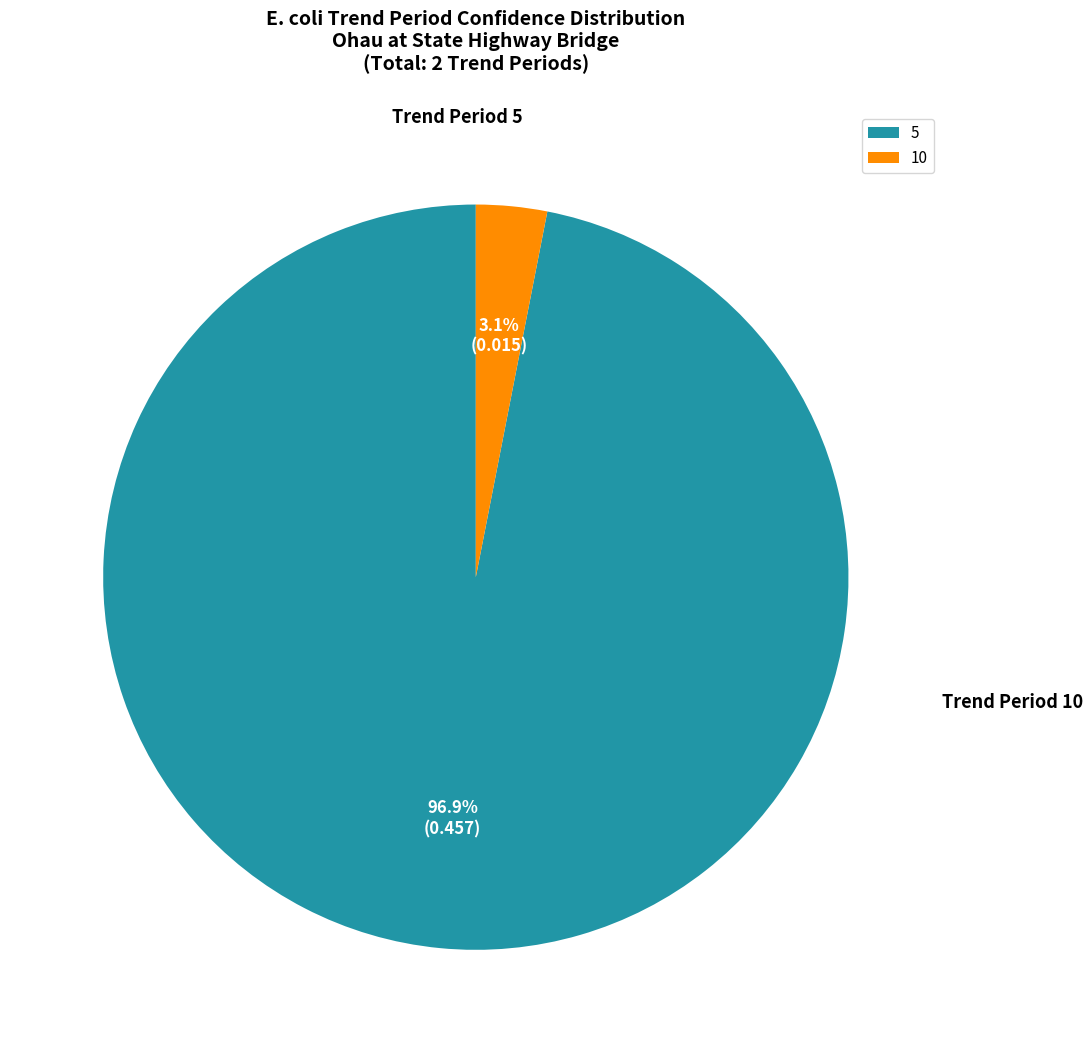

Between 5 and 10, which is larger?

5